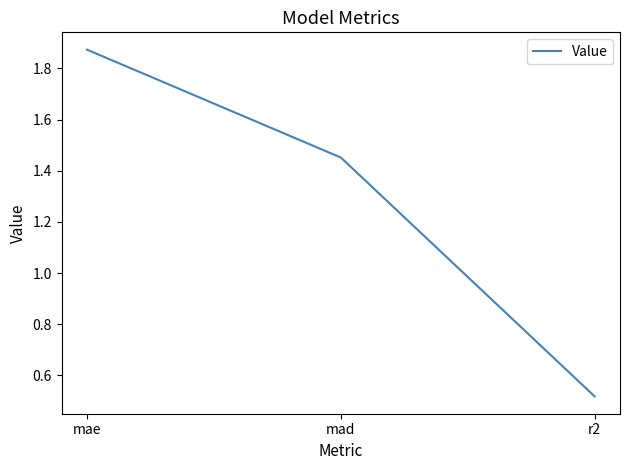

Where does the data first go above 1?

mae